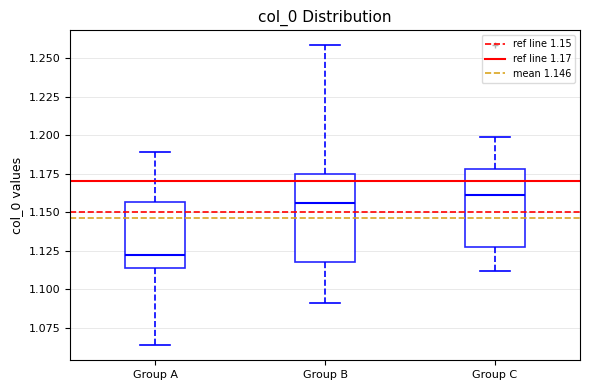

Which box is the tallest, from its lower edge to its upper edge?

Group B